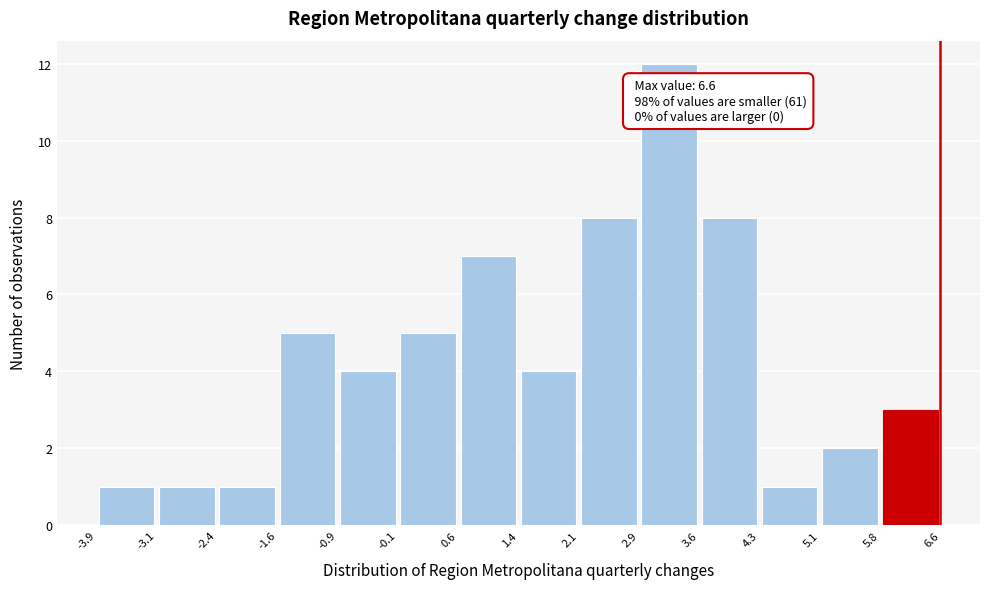

Over which range of the x-axis is the bar tallest?

2.9 to 3.6